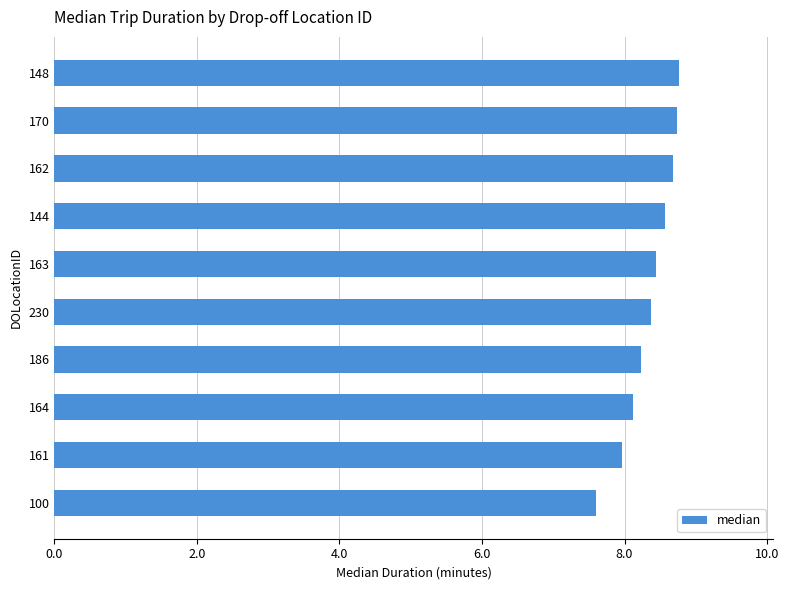

What is the sum of the values at 148 and 163?

17.2